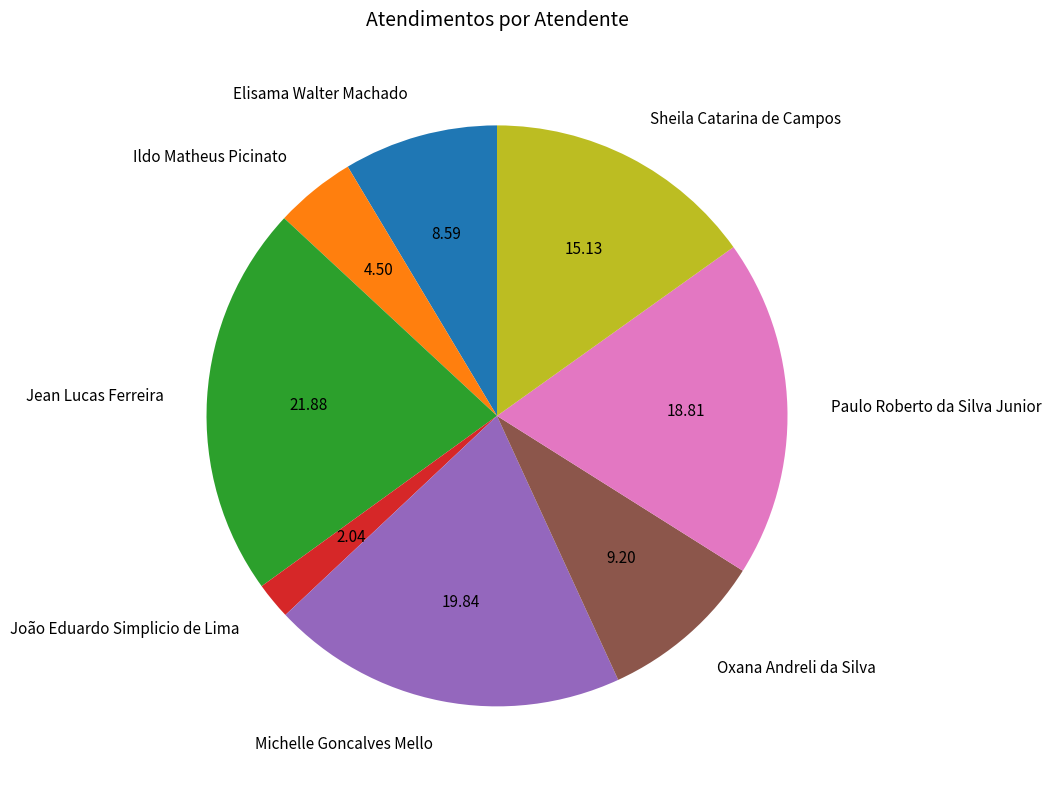

The Elisama Walter Machado slice represents 9% of the pie. True or false?

True